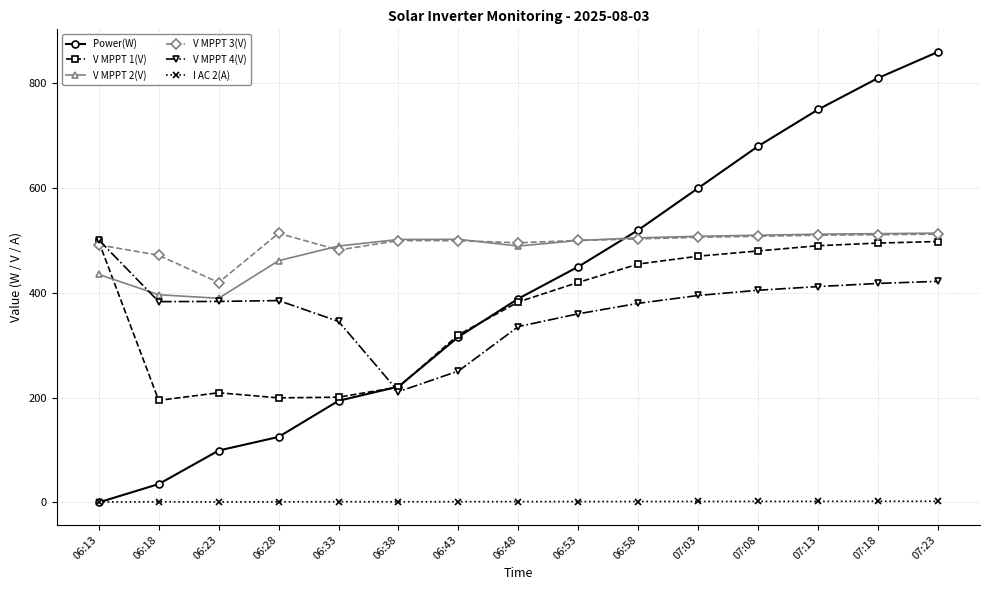

What is the average value of the I AC 2(A) series?

1.5